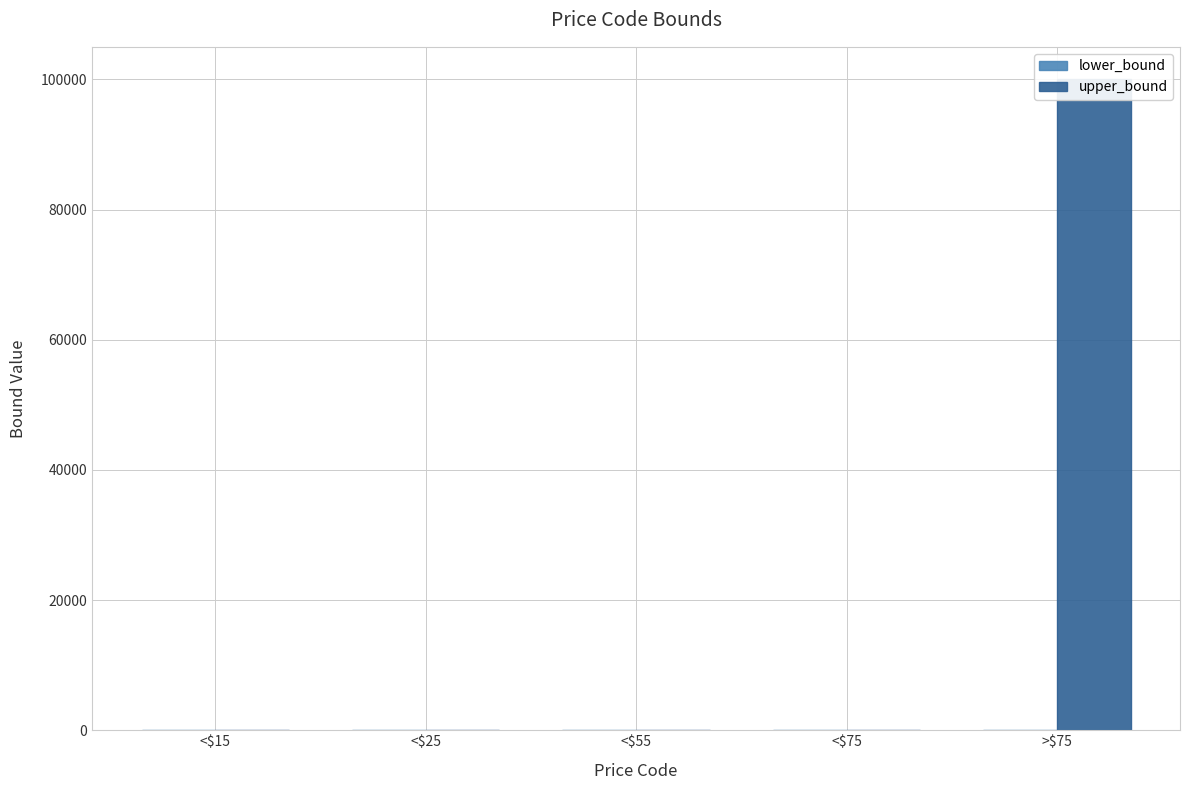

At which category is the sum across all series the highest?

>$75